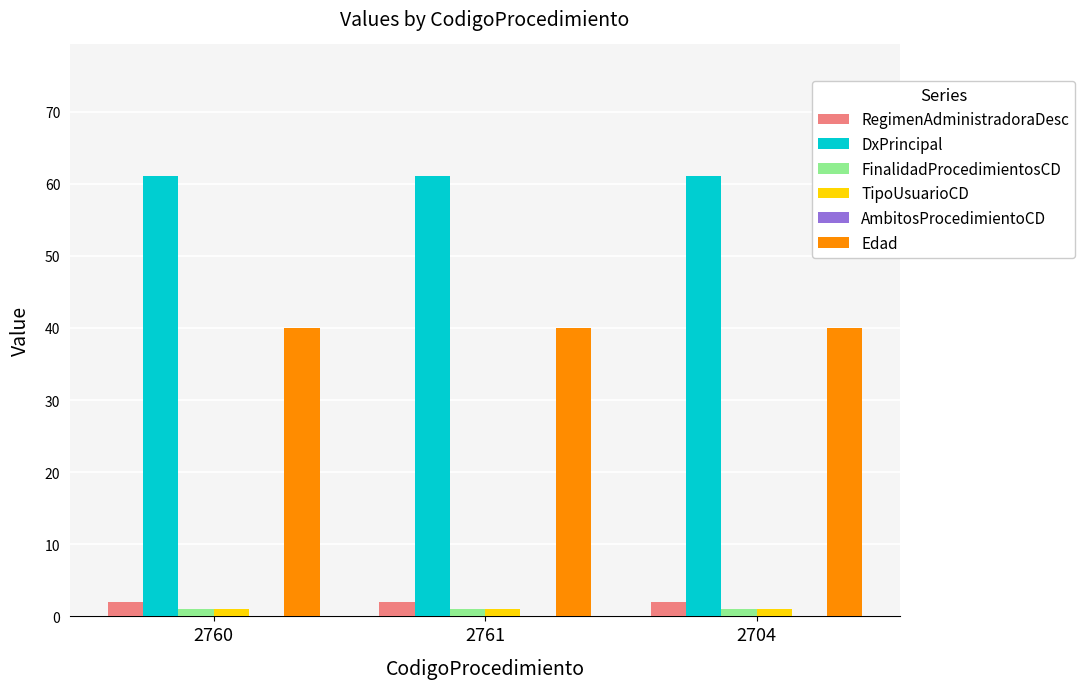

True or false: Edad has a value of 40 at 2761.

True